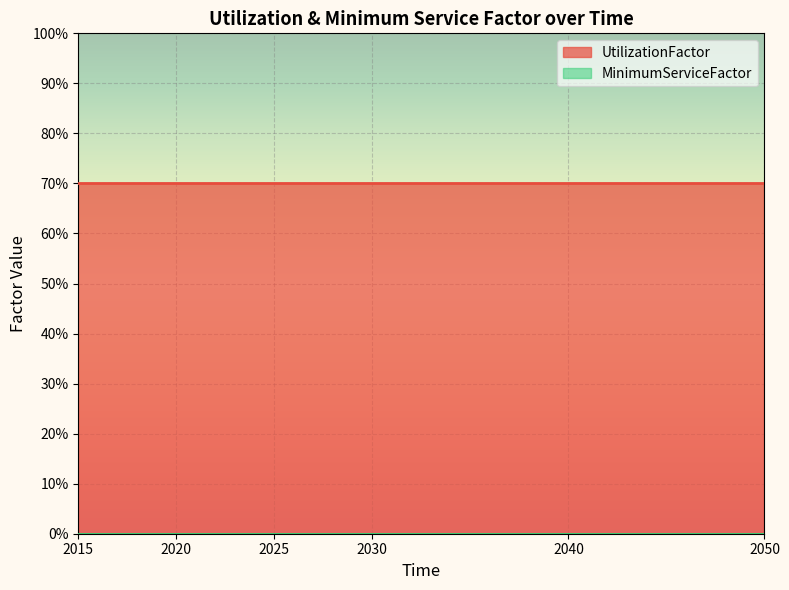

At how many categories does at least one series exceed 0?

6